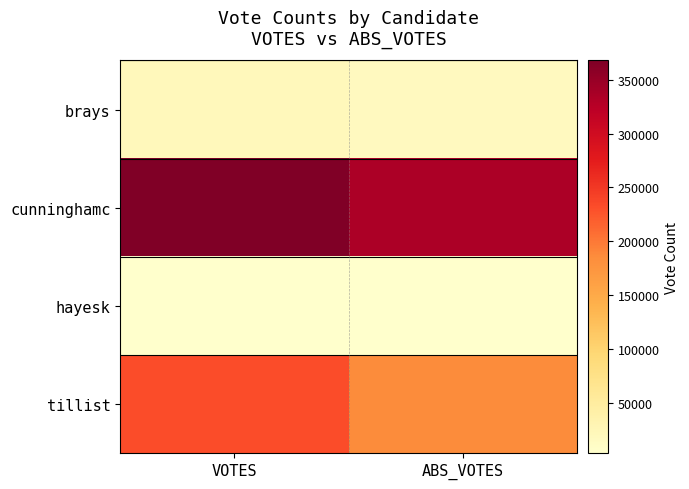

Rank the series at ABS_VOTES from highest to lowest value.

cunninghamc, tillist, brays, hayesk